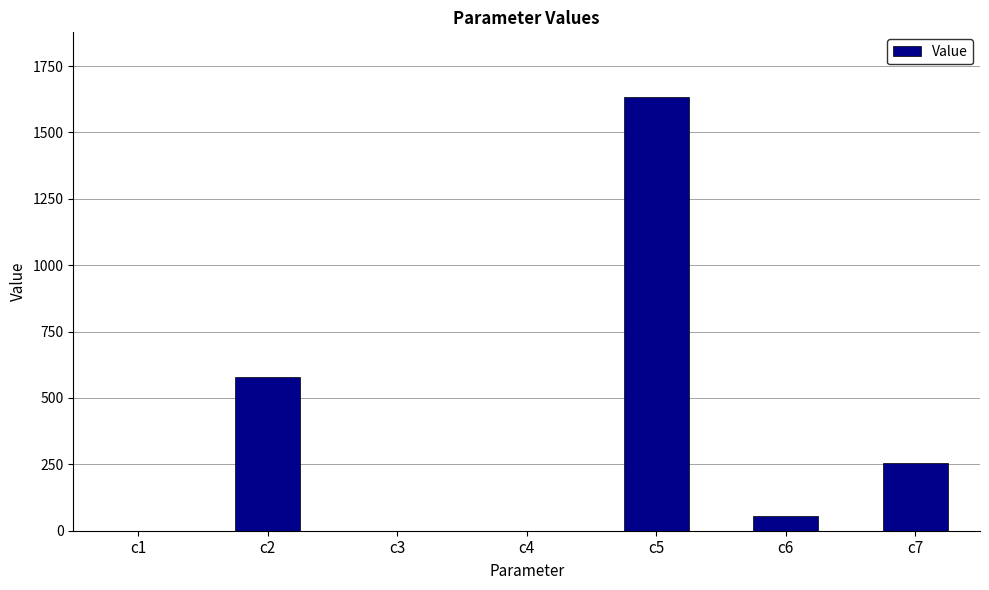

What is the approximate value at c2?

579.5